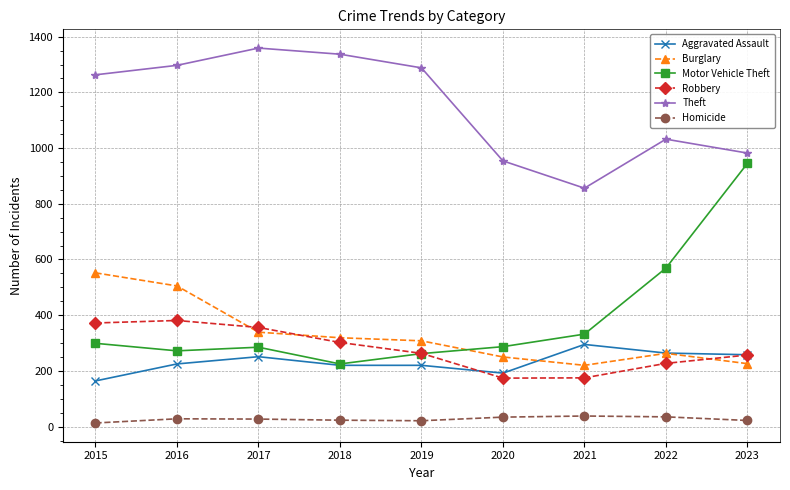

What is the difference between the maximum and minimum values in the Theft series?

503